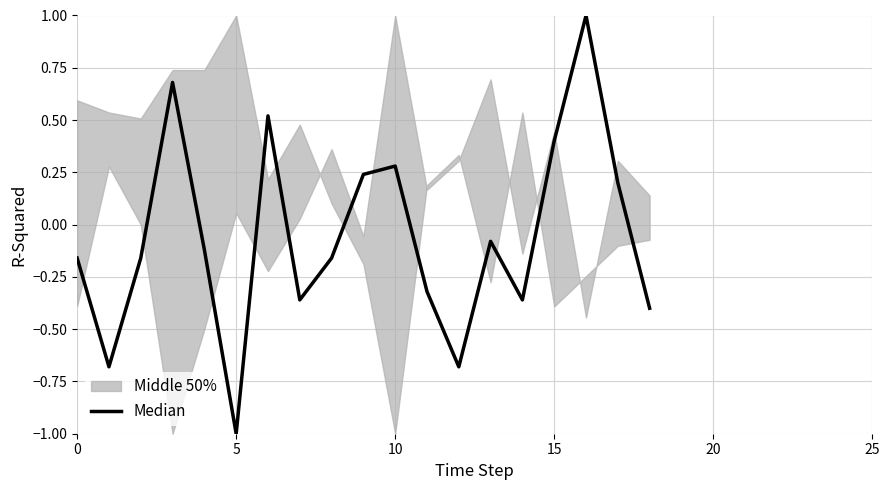

Where is the data nearest to the value 0?

13